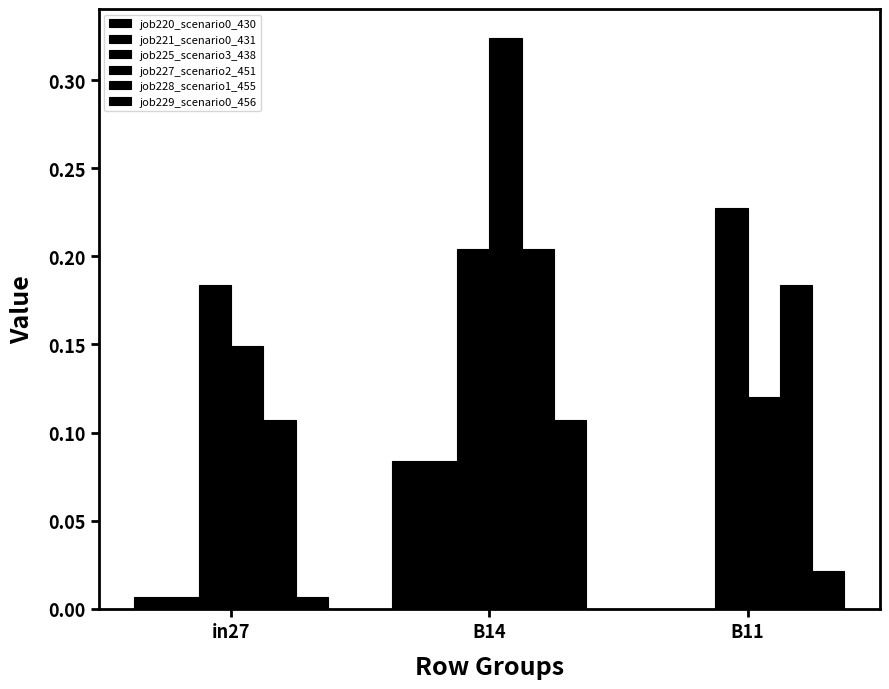

What is the maximum value shown in the chart?

0.3